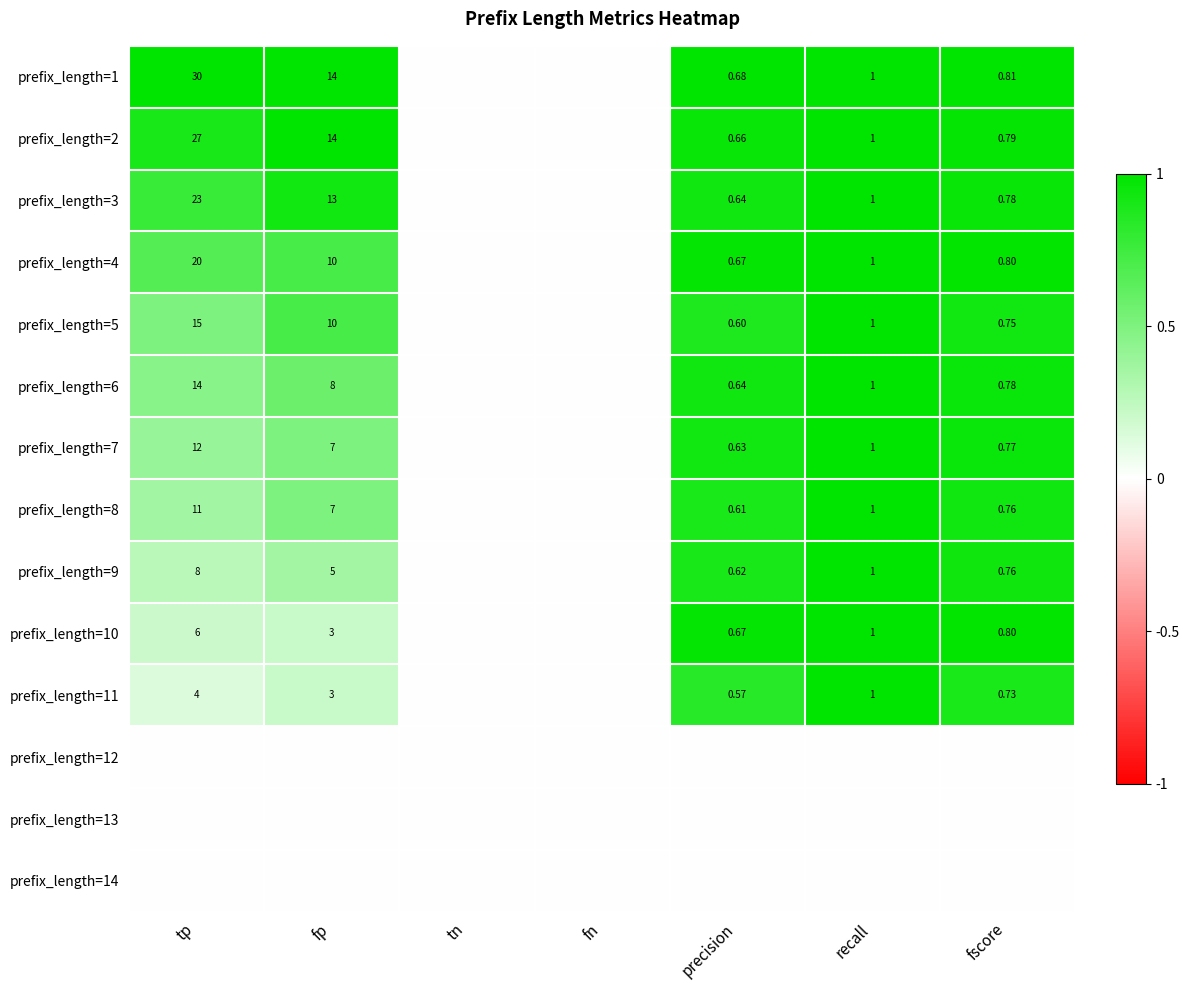

Is the value of prefix_length=10 at fscore greater than the value of prefix_length=3 at fp?

No